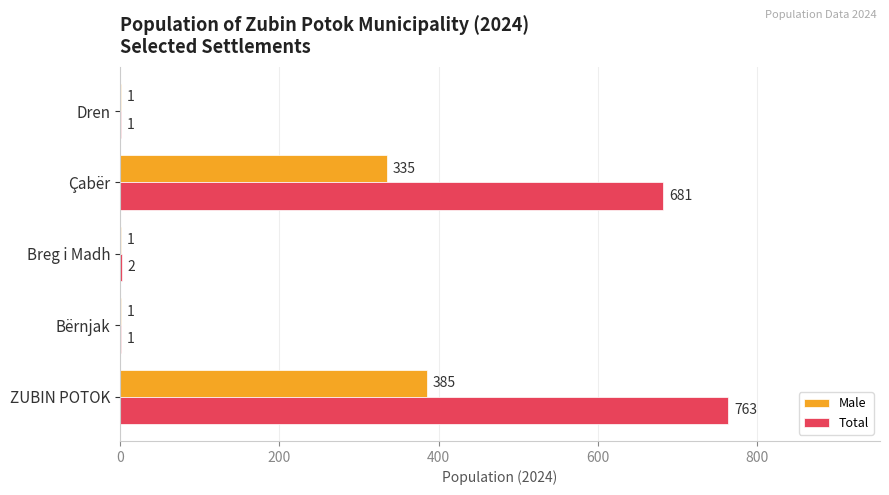

Between ZUBIN POTOK and Breg i Madh, which series saw the biggest shift?

Total